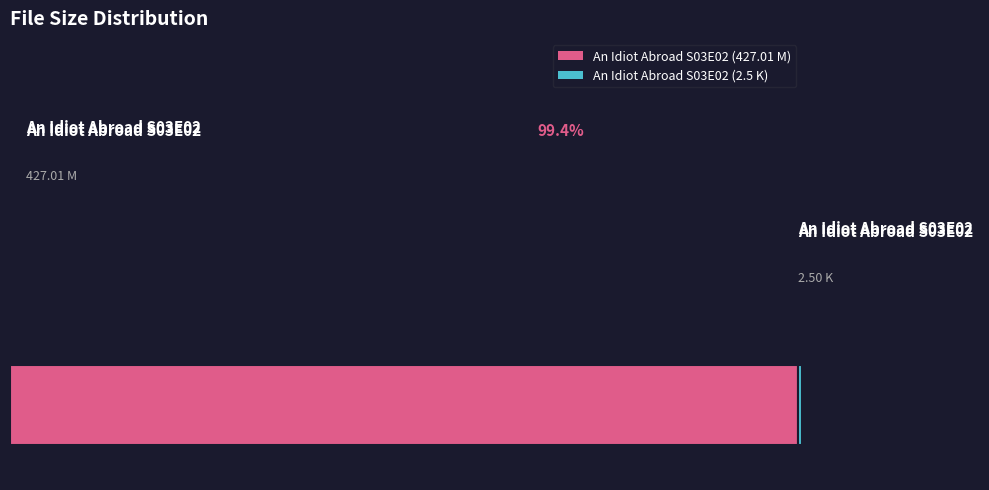

To the nearest percent, what percentage of the pie is An Idiot Abroad S03E02 (427.01 M)?

99%